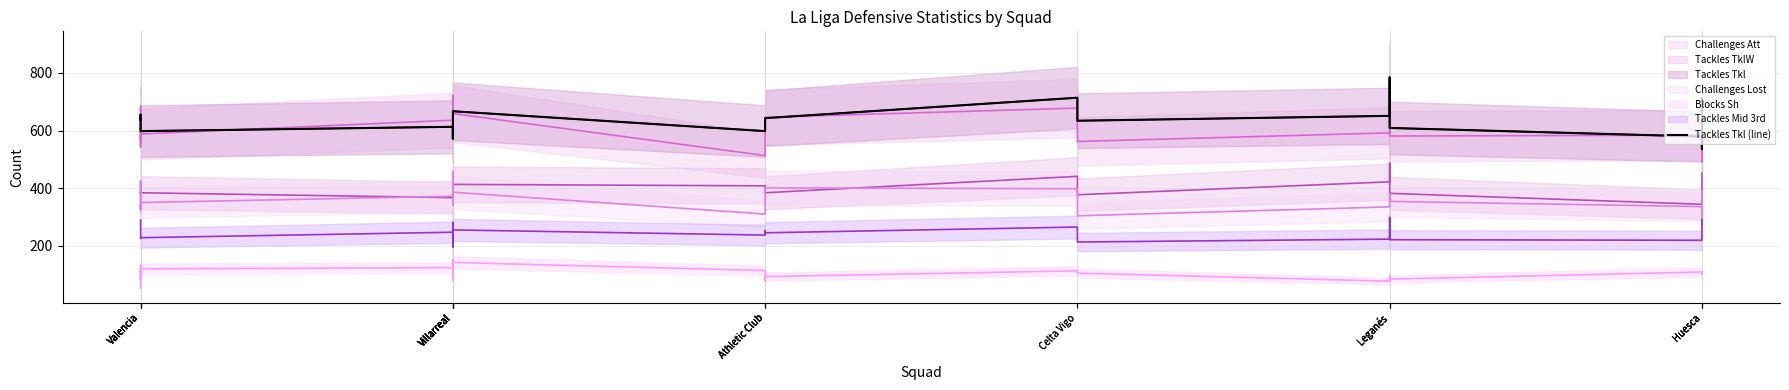

How many lines are shown in the chart?

1